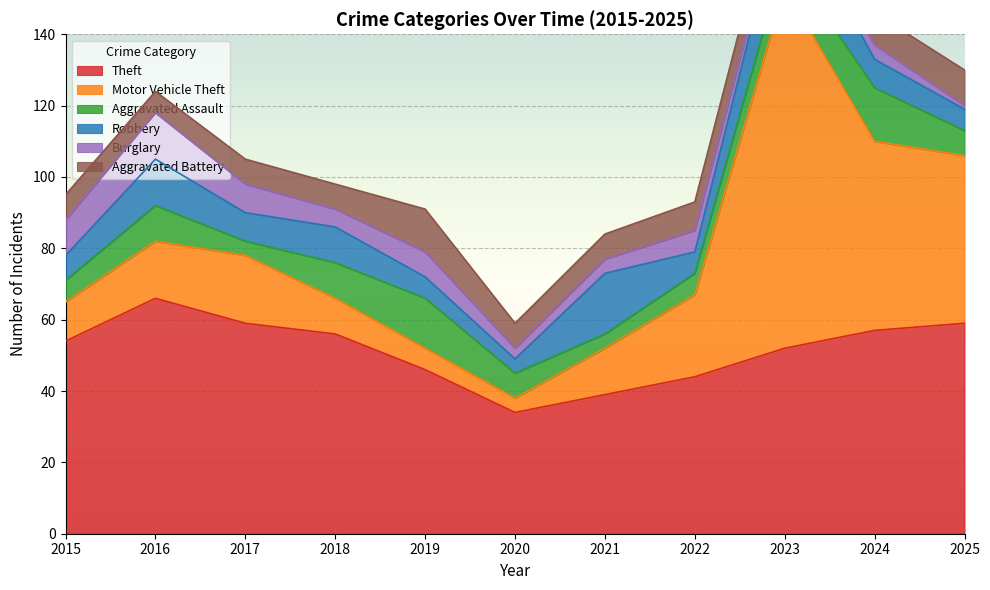

Which series ends up on top after the final intersection of Aggravated Battery and Motor Vehicle Theft?

Motor Vehicle Theft